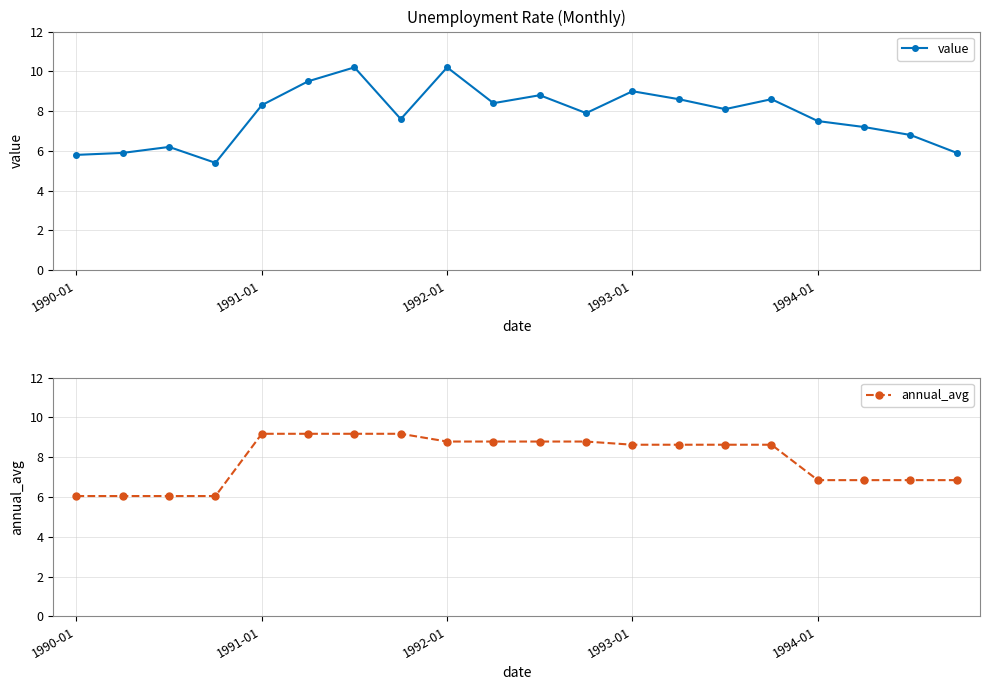

The value series shows 11.6 at 9. True or false?

False